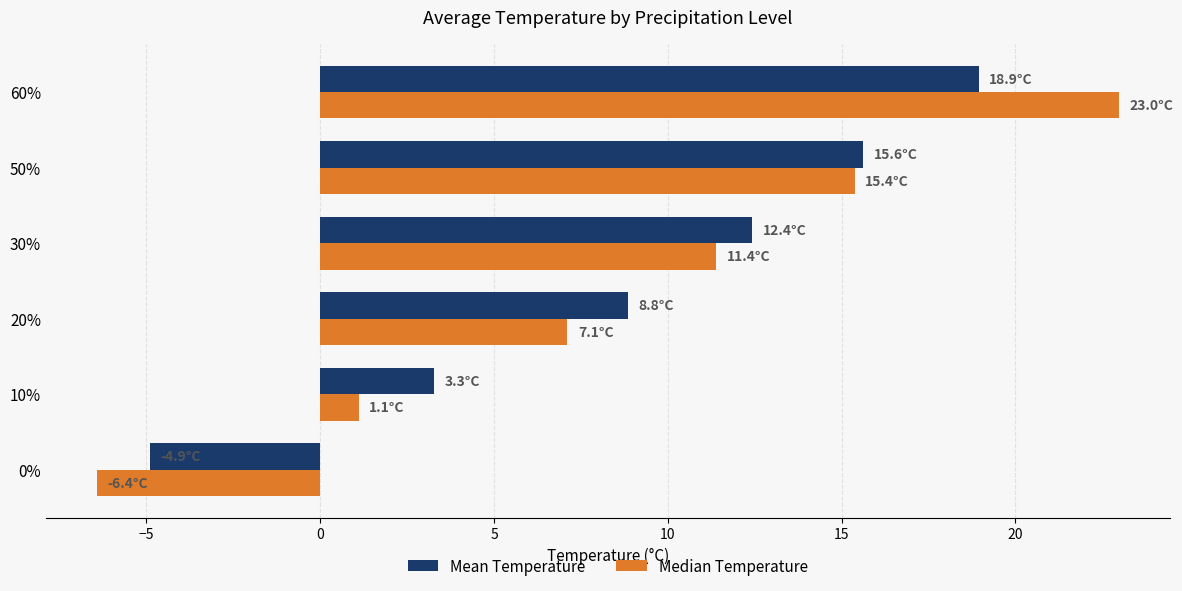

List the labels in order of Mean Temperature value, smallest first.

0%, 10%, 20%, 30%, 50%, 60%